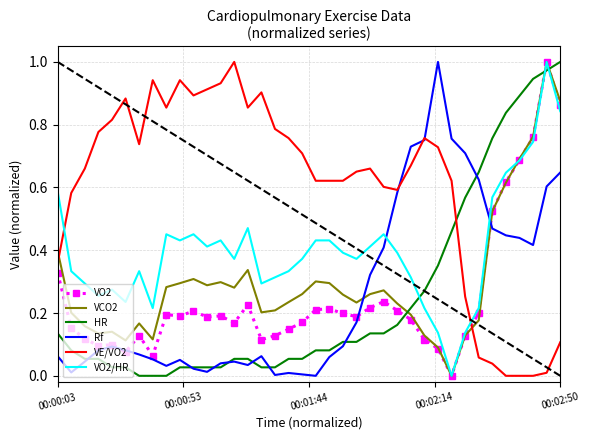

How many intersections are there between Rf and VCO2?

2